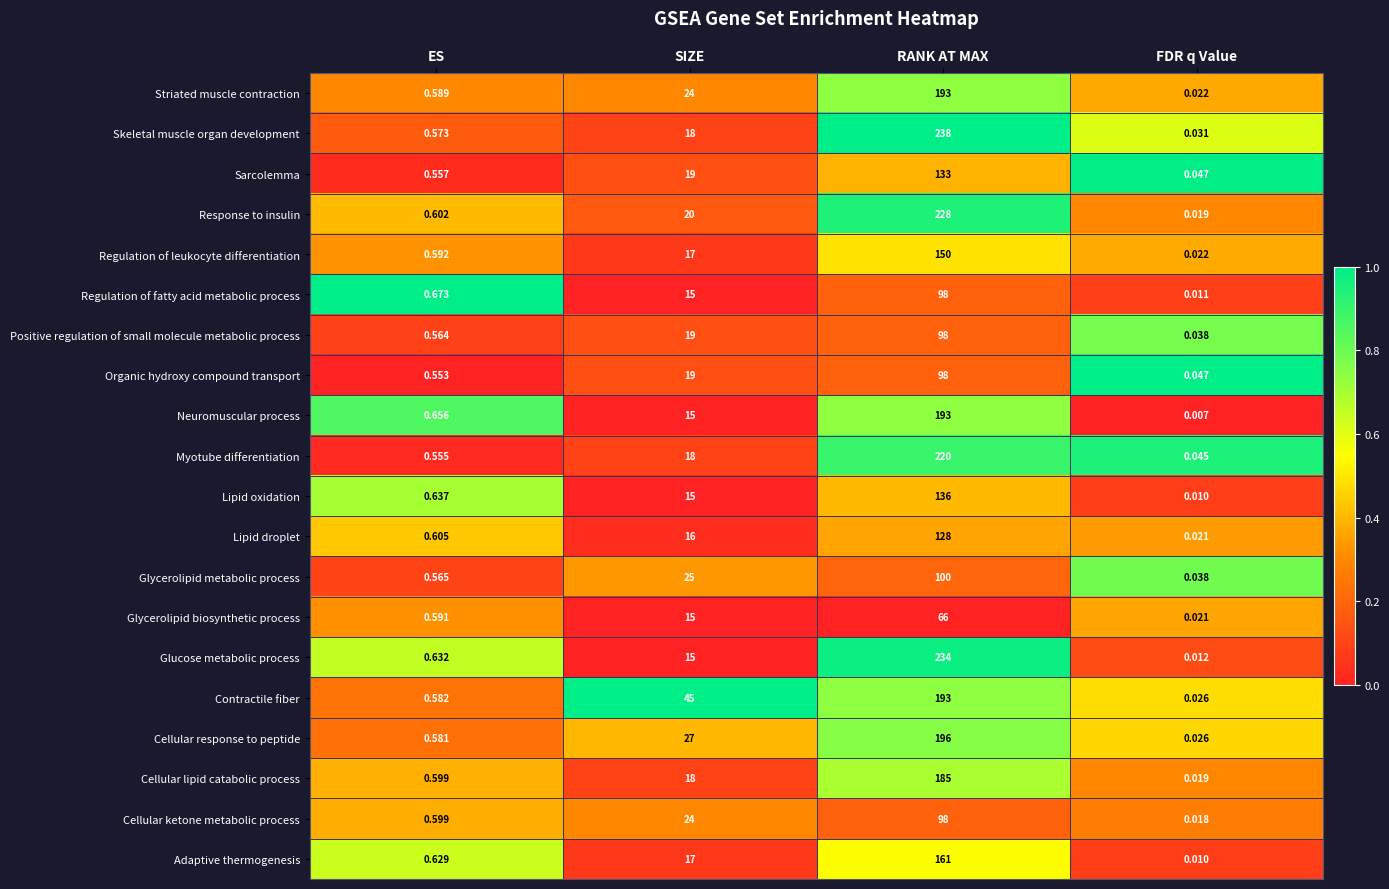

How many data points does each series have?

4